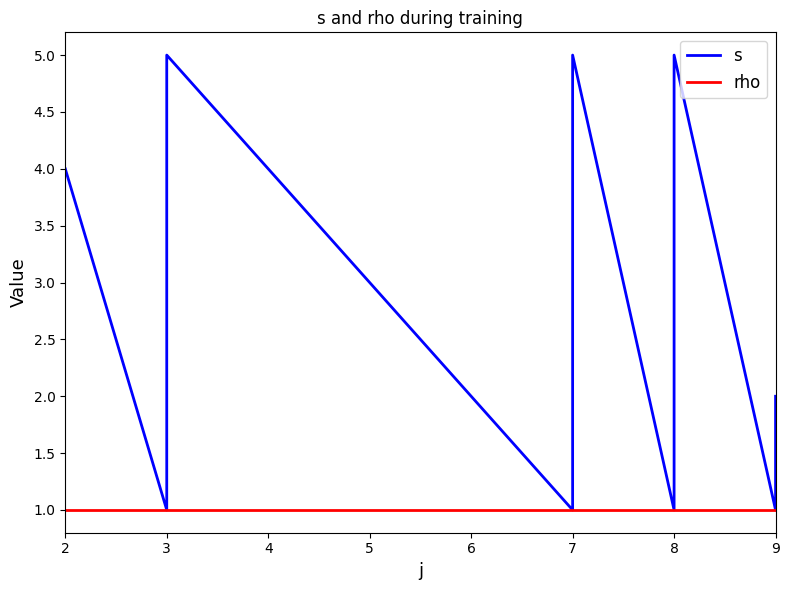

How many lines are shown in the chart?

2